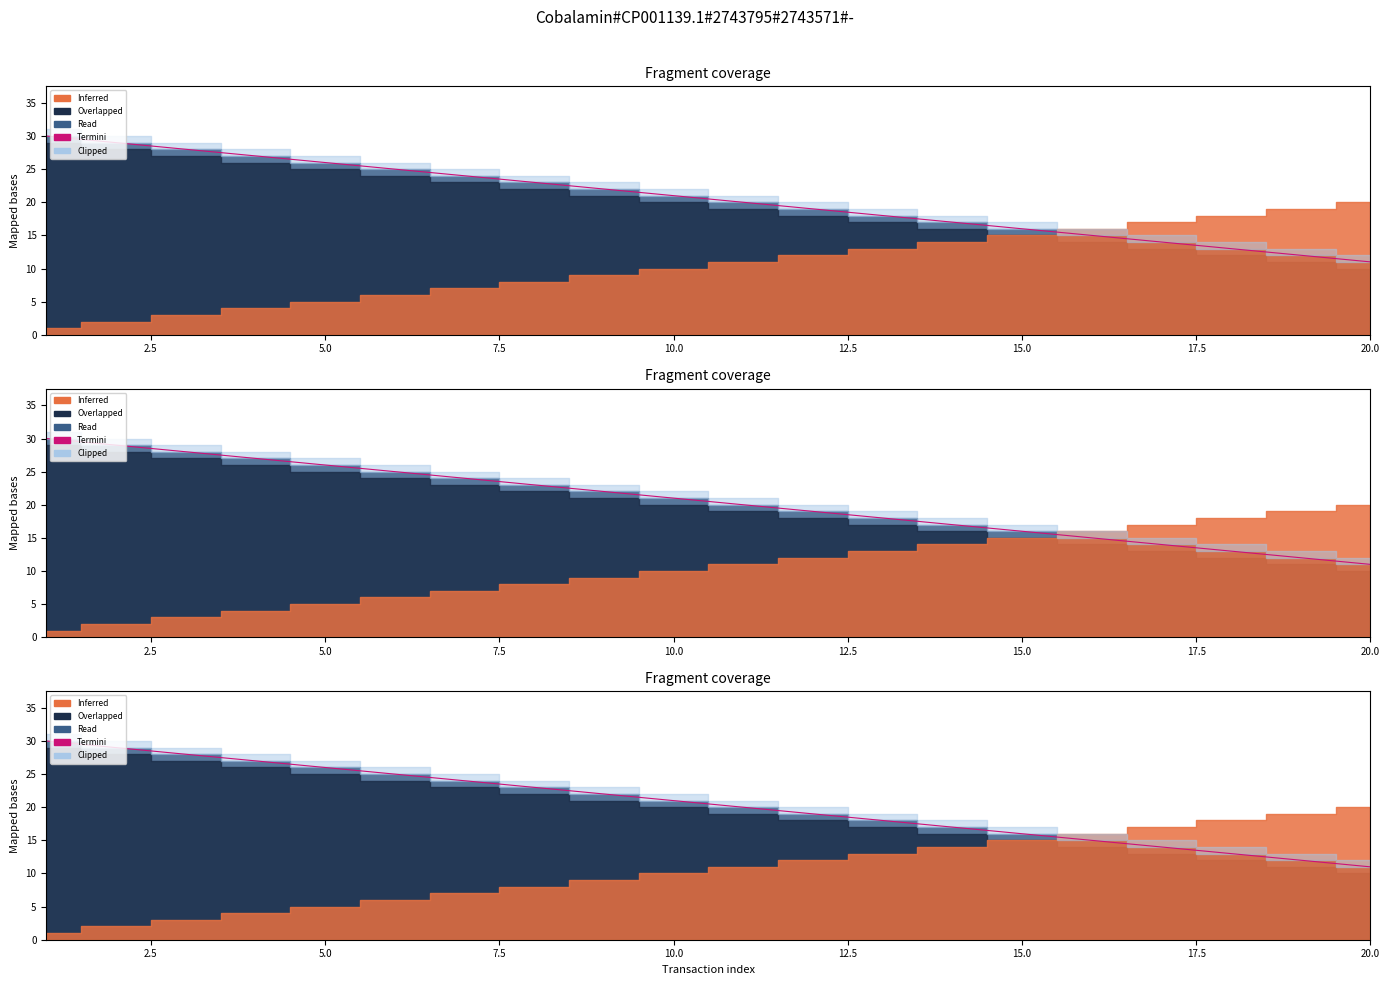

Does the chart display data point markers on the line(s)?

No